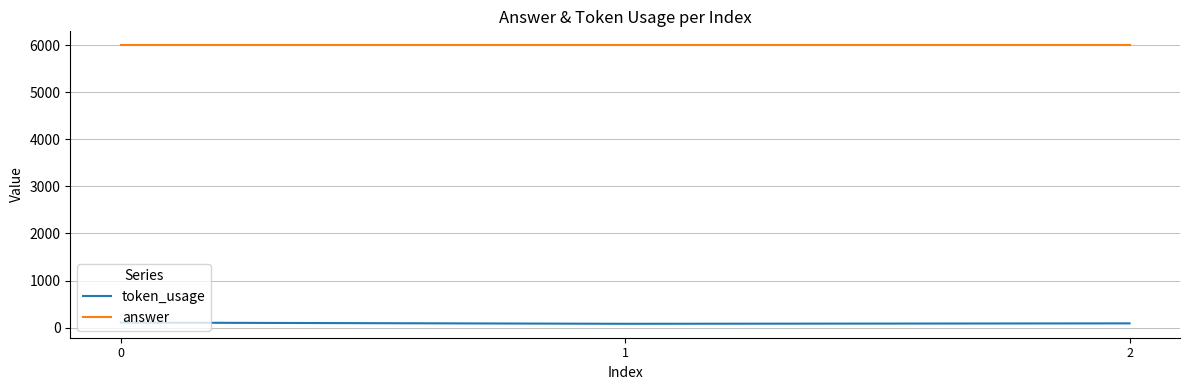

Read the answer value at 0.

6000